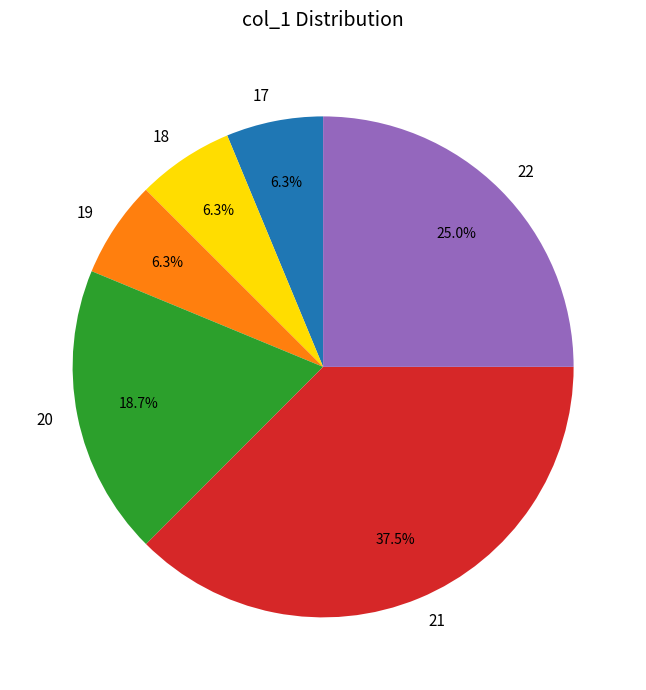

Which slice is the largest?

21